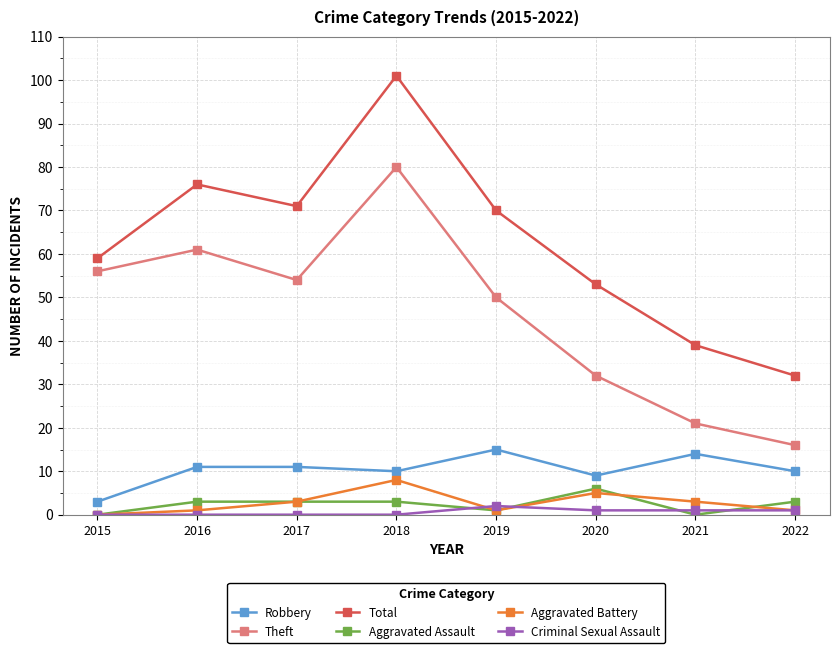

True or false: Theft and Criminal Sexual Assault intersect in this chart.

False